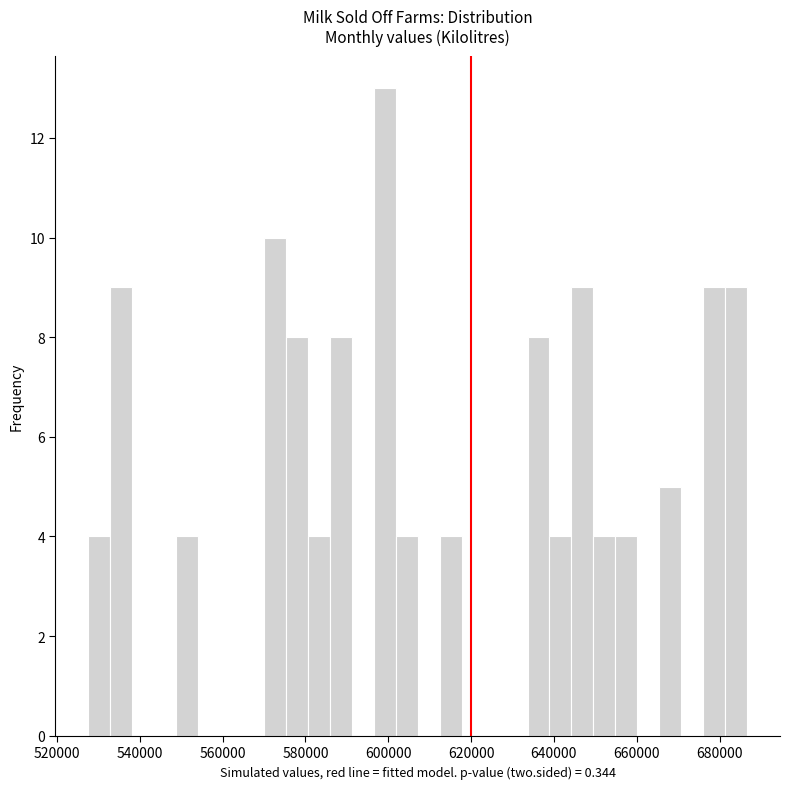

Around what value on the x-axis is the tallest bar? Give the approximate position of its centre, as read against the axis.

600000